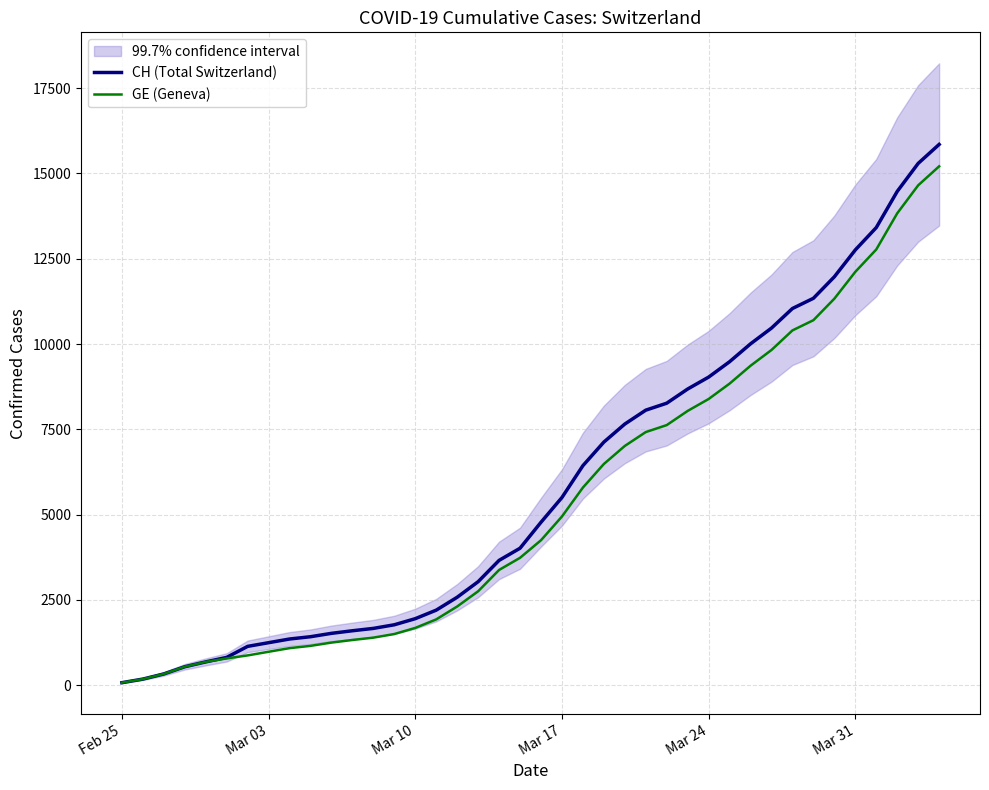

Which series has the largest range (max minus min)?

CH (Total Switzerland)